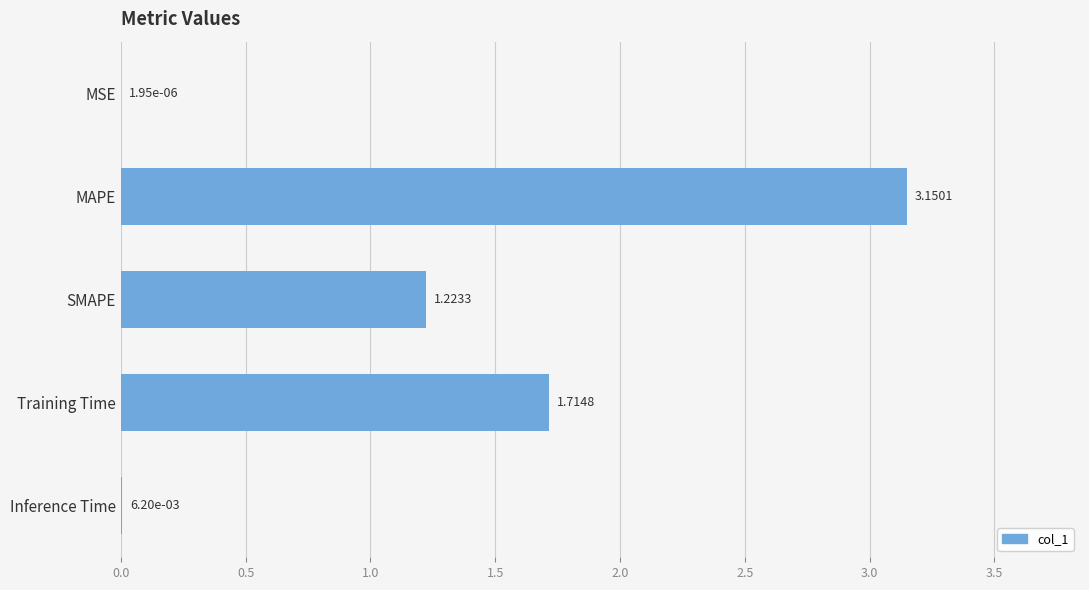

How many data points does each series have?

5